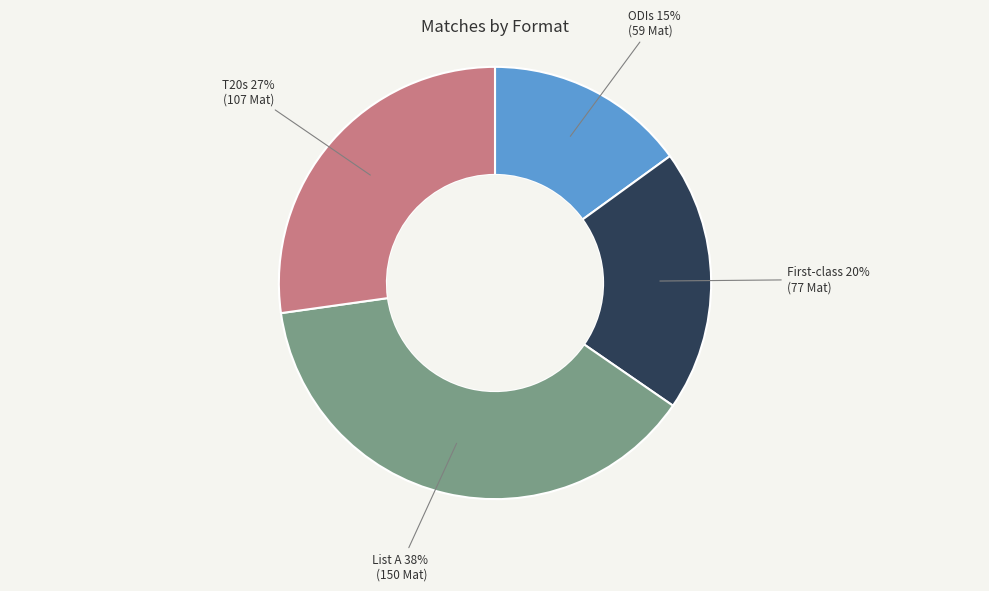

How many segments does this pie chart have?

4